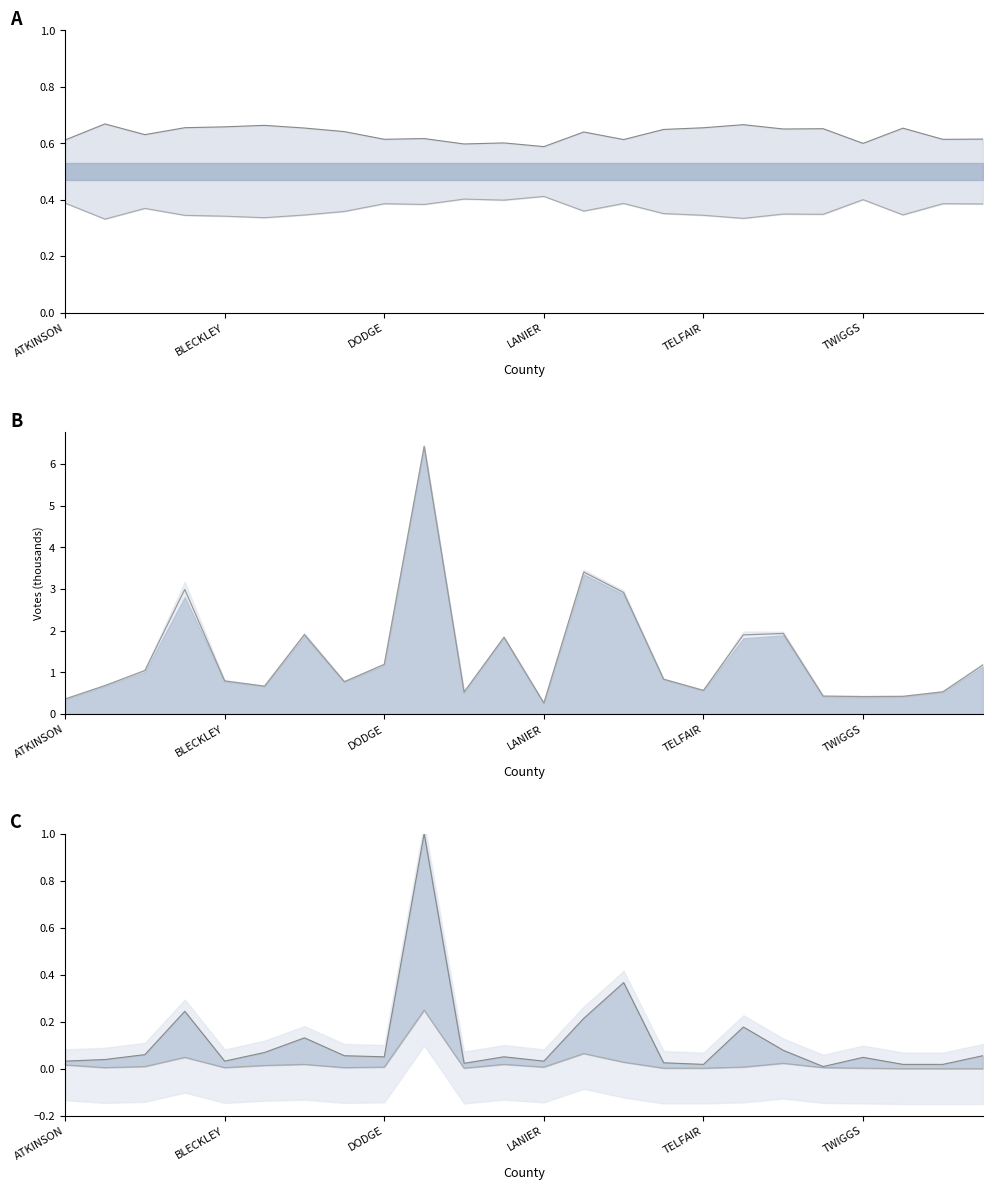

Is it true that White mid equals 0.1 at 21?

False